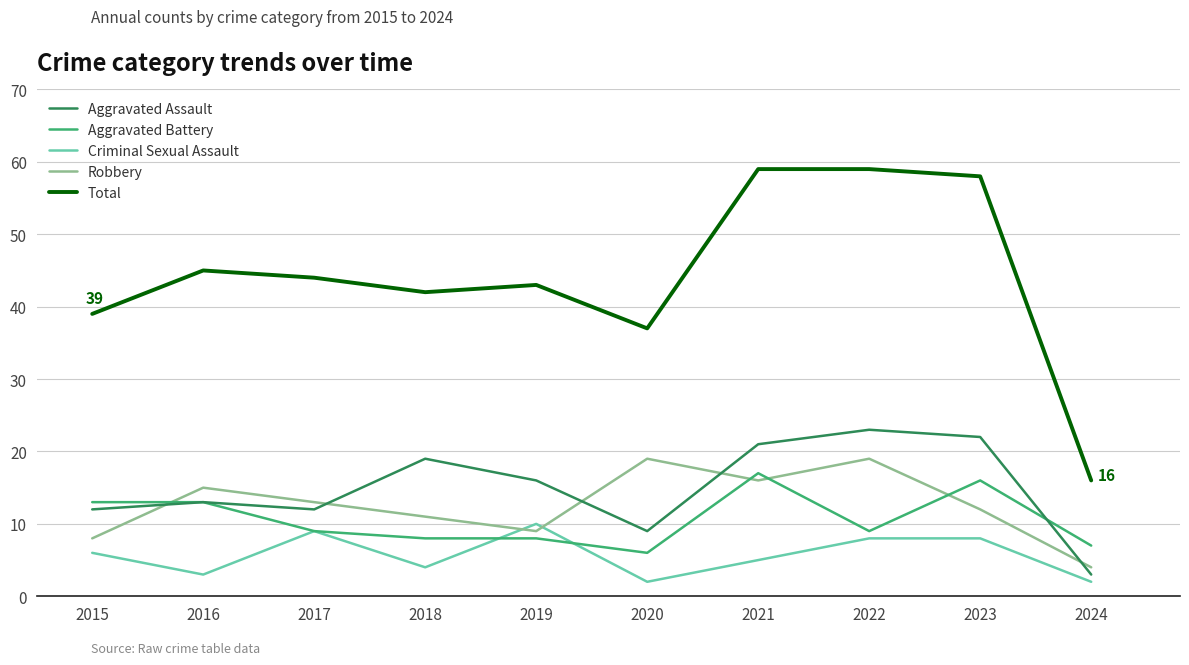

At which label does Total first exceed 44?

2016